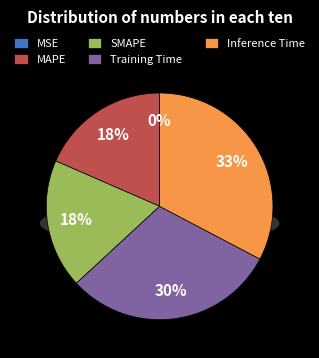

Count the number of slices in the pie.

5